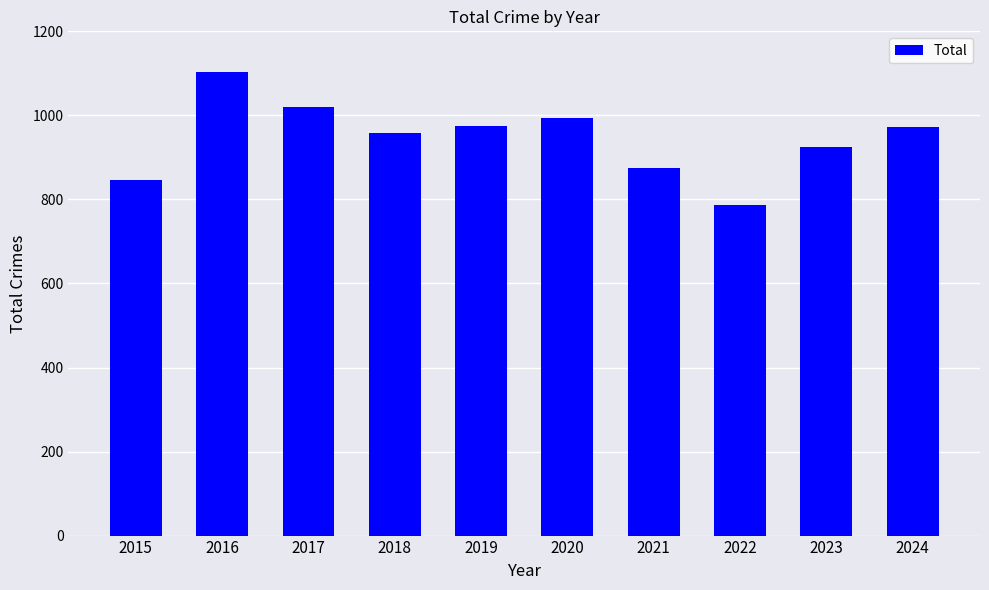

True or false: the data shows 1554 at 2016.

False